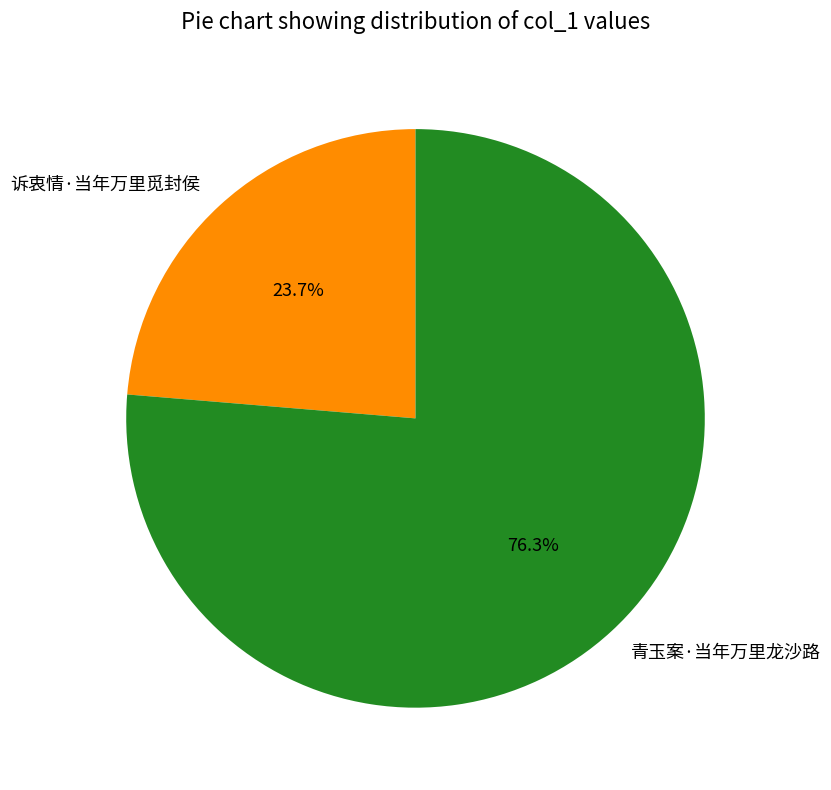

Is 青玉案·当年万里龙沙路 the majority of the pie?

Yes